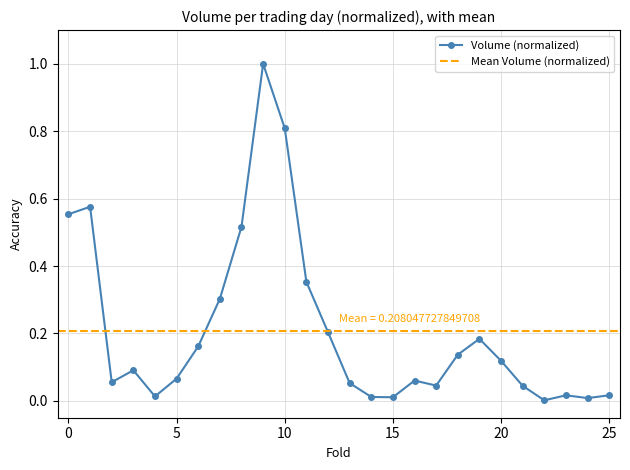

The value of Volume (normalized) at 0 is 0.9. True or false?

False